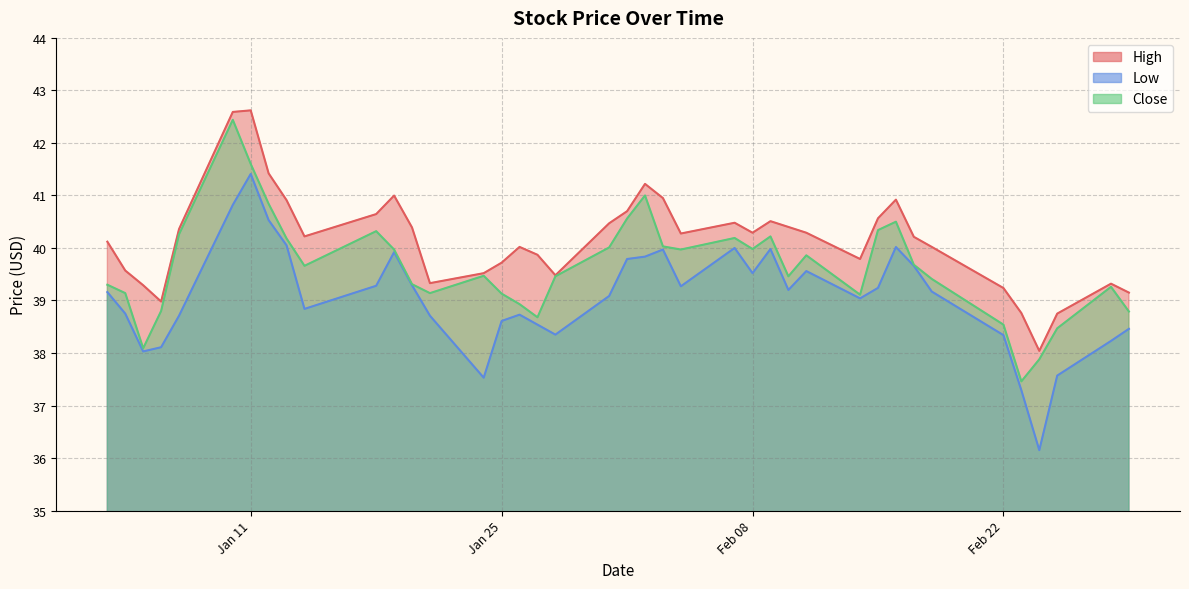

True or false: High and Close cross at least once.

False